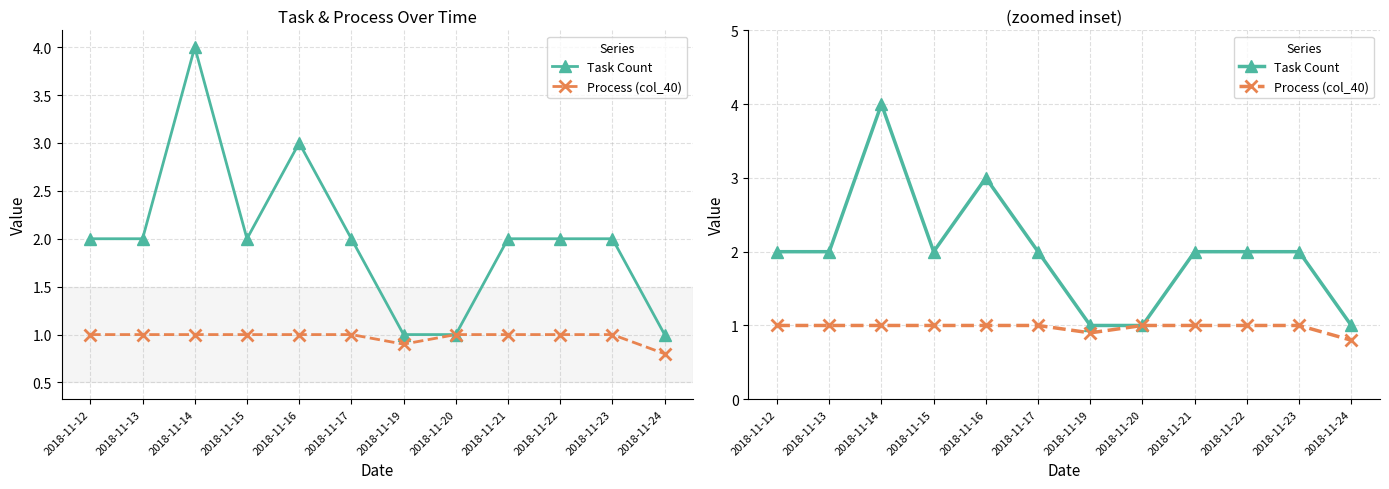

Which label corresponds to the largest value in the chart?

2018-11-14